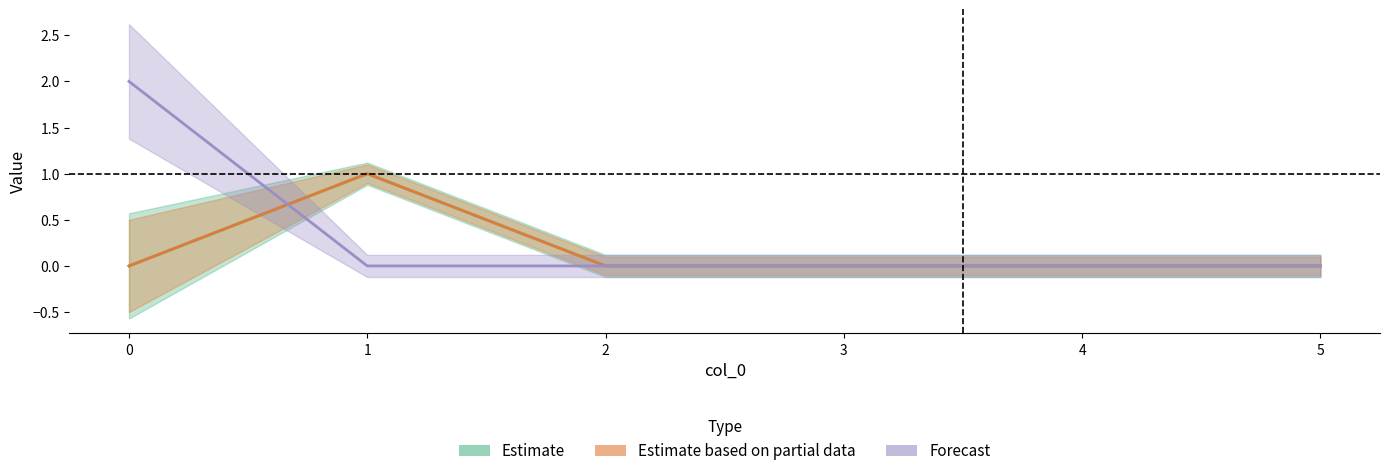

True or false: A_tot_m3 has a value of -1 at 4.

False